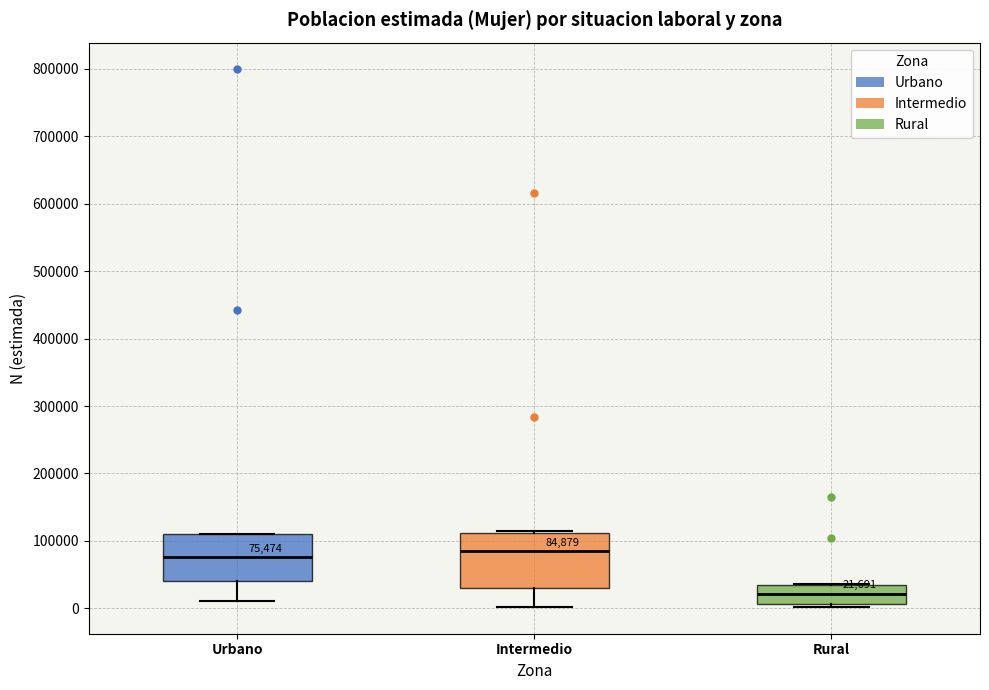

Comparing the boxes themselves (not the whiskers), which one is the tallest?

Intermedio